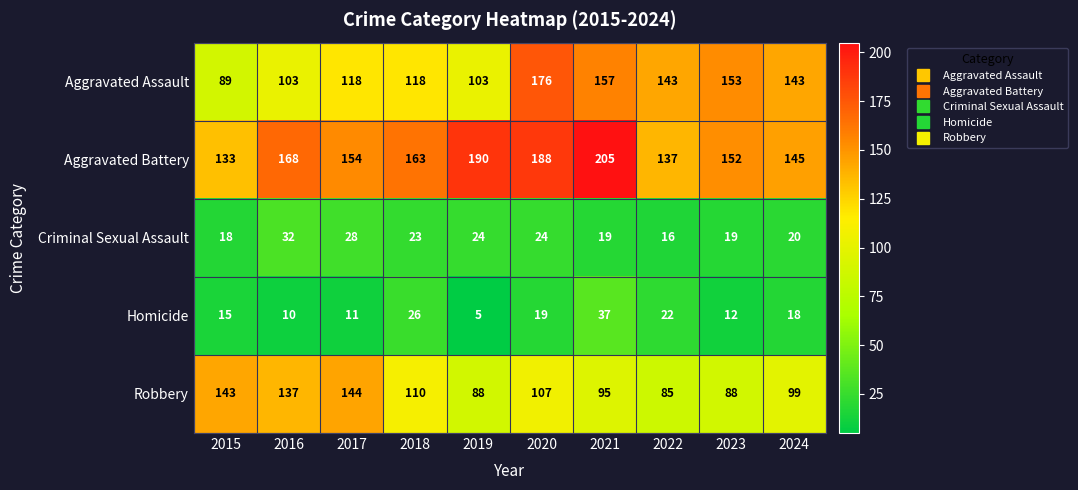

True or false: Aggravated Battery has a value of 205 at 2021.

True